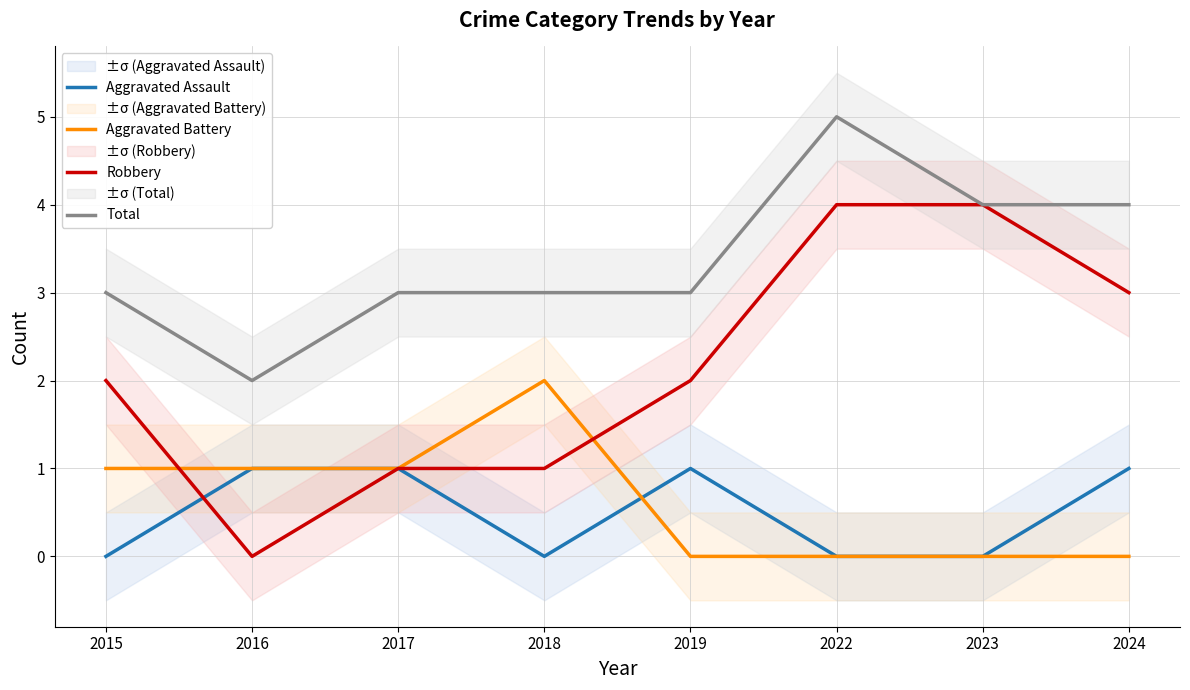

Where is Aggravated Battery nearest to the value 1?

2015